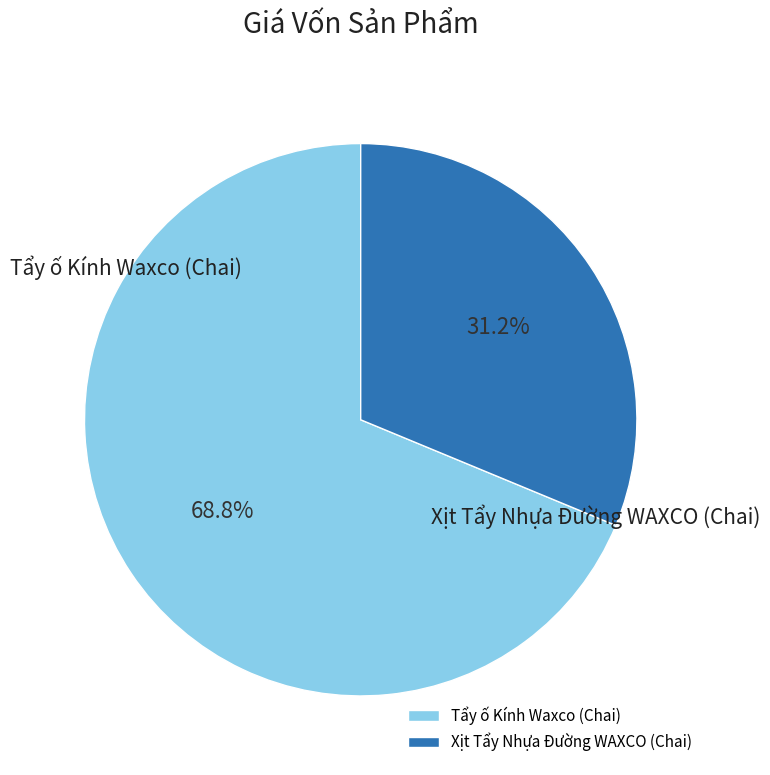

Is the sum of Tẩy ố Kính Waxco (Chai) and Xịt Tẩy Nhựa Đường WAXCO (Chai) greater than half?

Yes